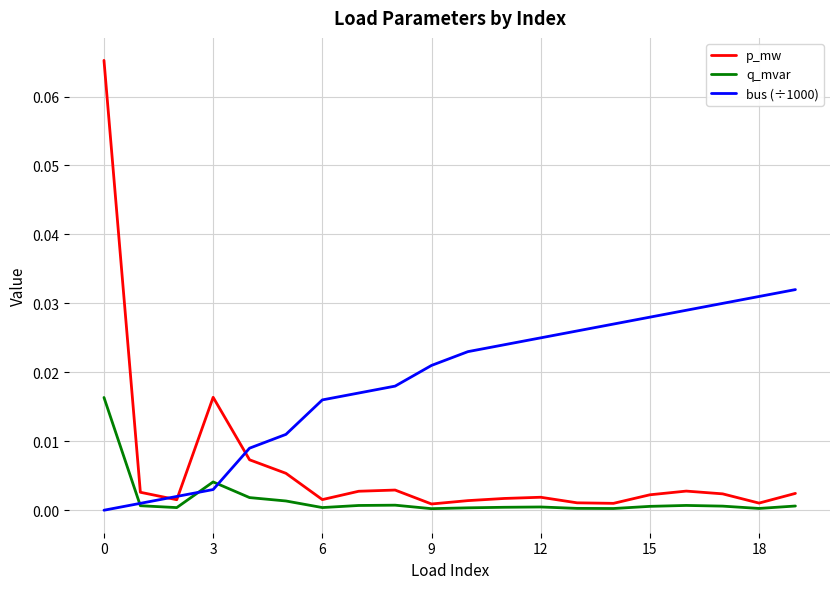

Rank the series by their average value, from lowest to highest.

q_mvar, p_mw, bus (÷1000)